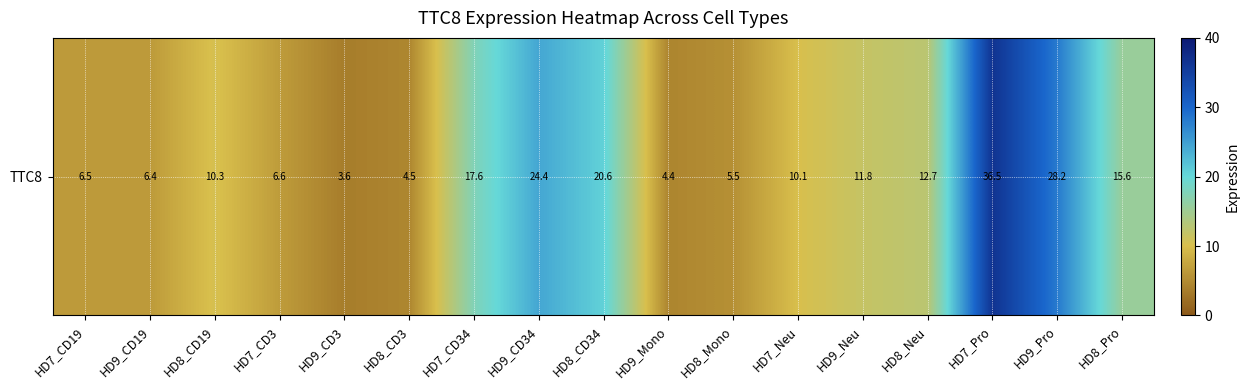

What is the average value?

13.3